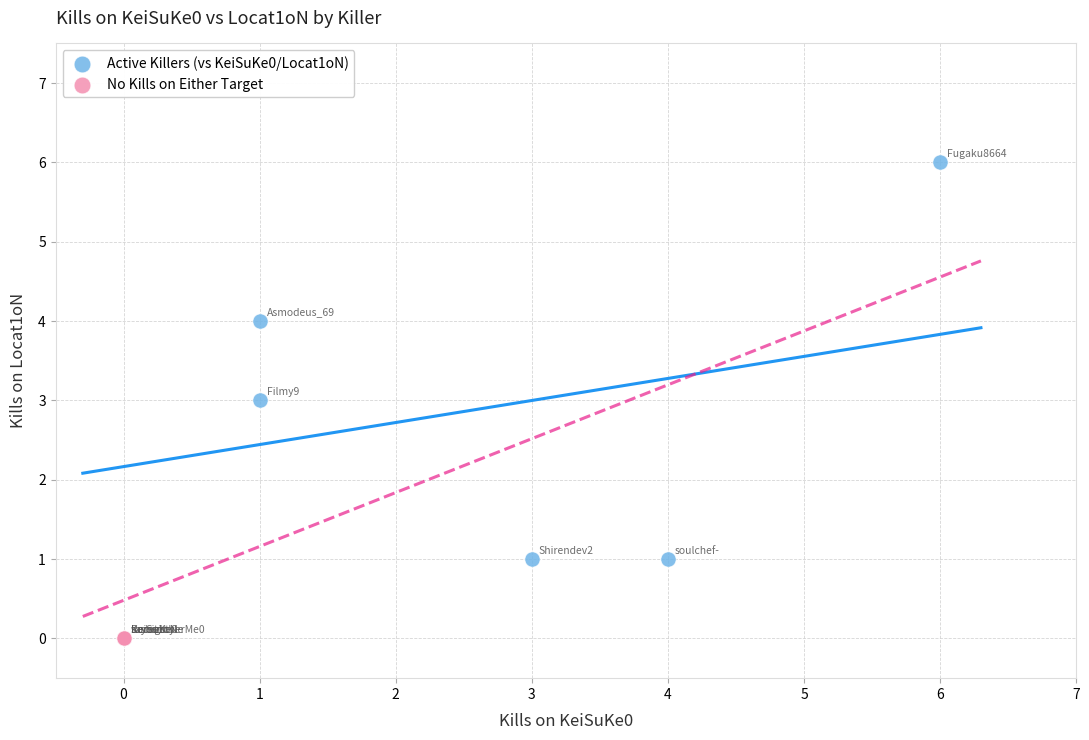

Which series reaches the minimum Y coordinate?

No Kills on Either Target